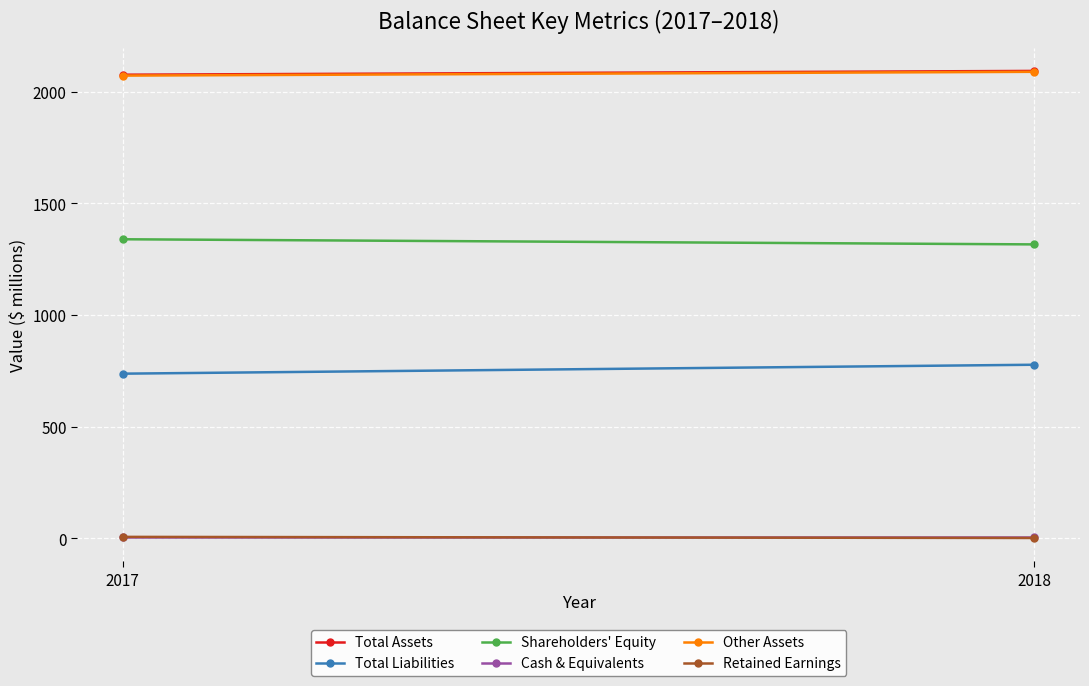

What are all the series names shown in the legend?

Total Assets, Total Liabilities, Shareholders' Equity, Cash & Equivalents, Other Assets, Retained Earnings